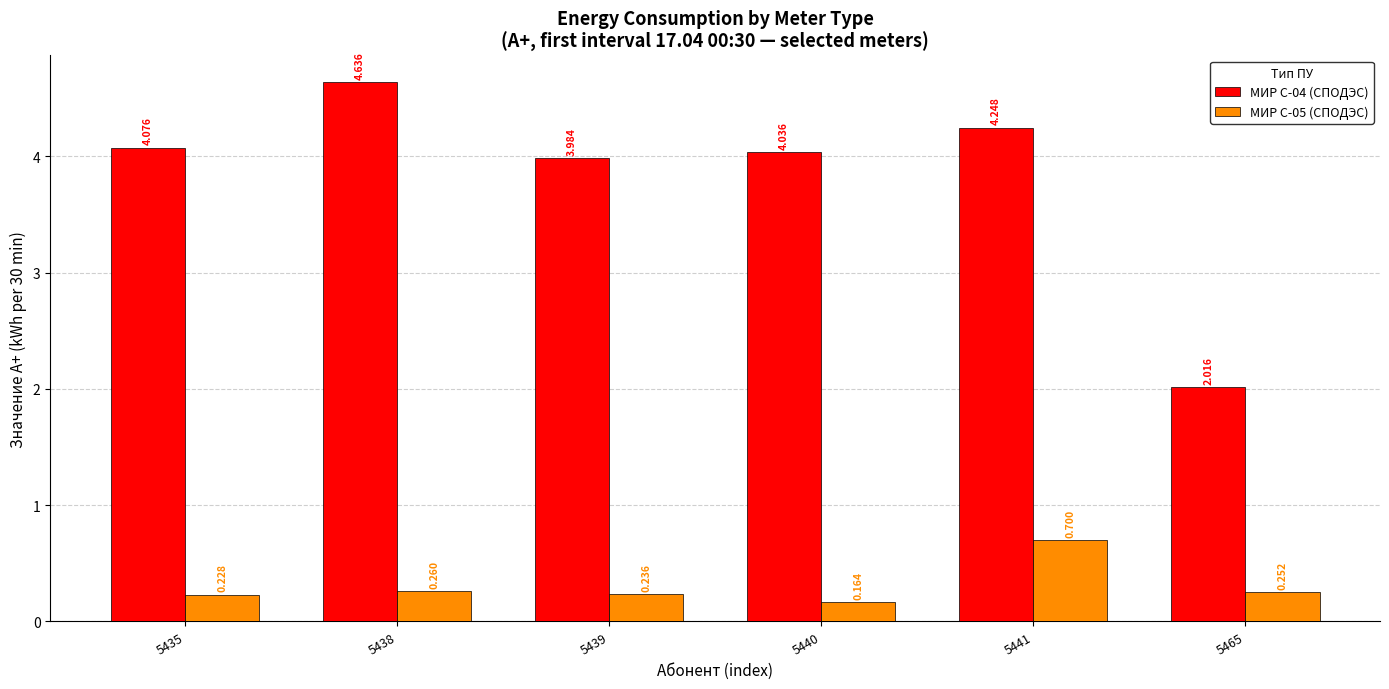

Is the value of МИР С-04 (СПОДЭС) at 5435 greater than the value of МИР С-05 (СПОДЭС) at 5440?

Yes